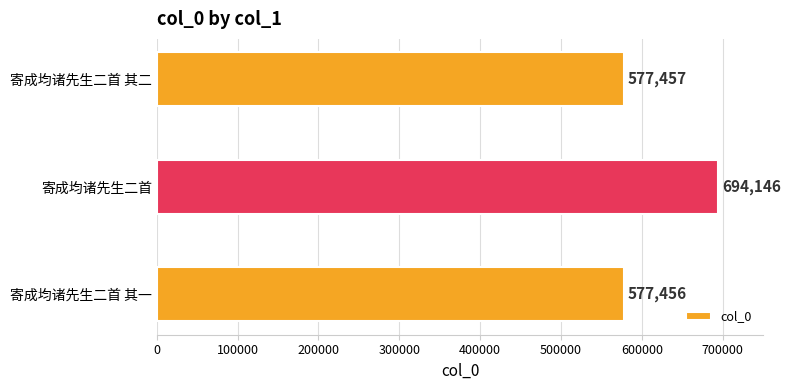

The value at 寄成均诸先生二首 is 694146. True or false?

True